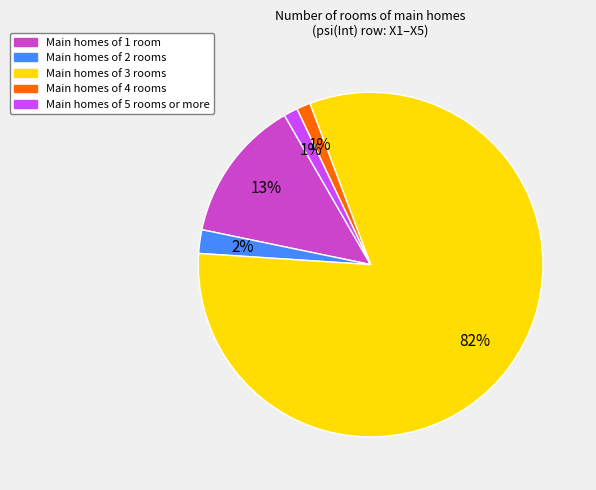

Does any single category account for the majority?

Yes